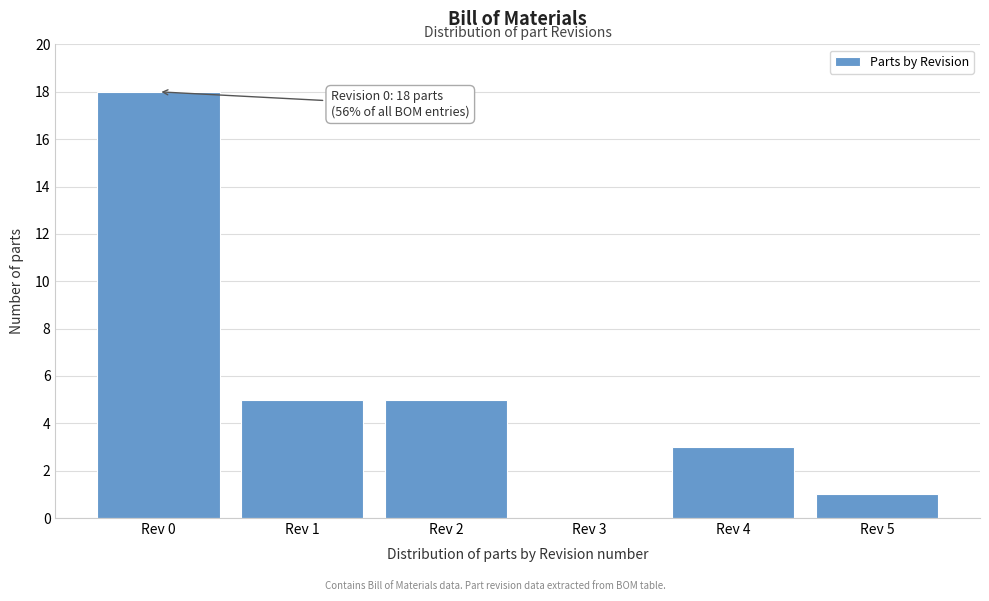

Reading right to left, transcribe all the data shown in this chart.

Rev 5=1	Rev 4=3	Rev 3=0	Rev 2=5	Rev 1=5	Rev 0=18